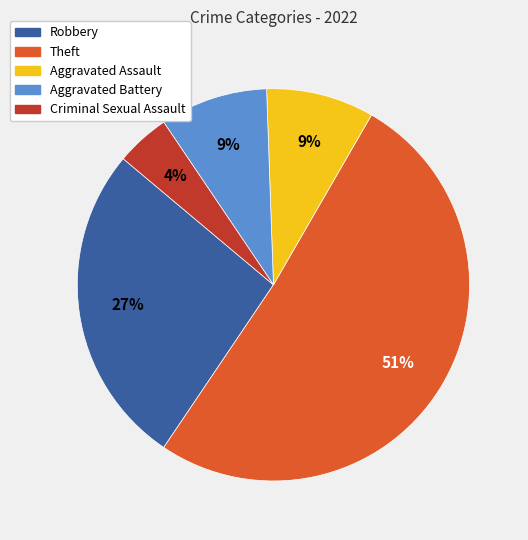

Count the number of slices in the pie.

5